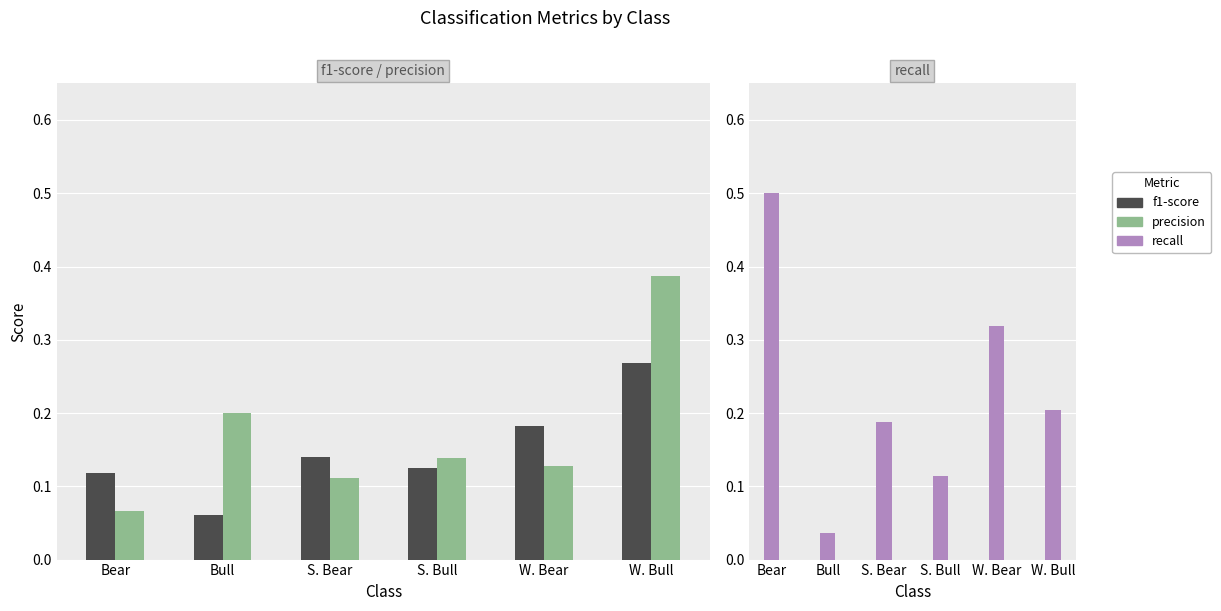

Rank the series by their average value, from highest to lowest.

recall, precision, f1-score